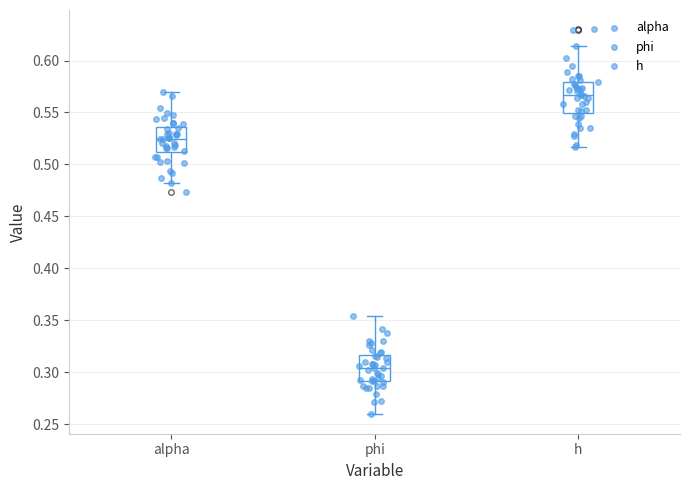

Reading left to right, transcribe this box plot: for each box, give where its median line is, the range the box spans, and where its two whiskers end, as read against the y-axis. The values are not printed on the chart, so give them approximately, as read against the axis.

alpha: median 0.525, box 0.510 to 0.535, whiskers 0.480 to 0.570
phi: median 0.305, box 0.290 to 0.315, whiskers 0.260 to 0.355
h: median 0.565, box 0.550 to 0.580, whiskers 0.515 to 0.615